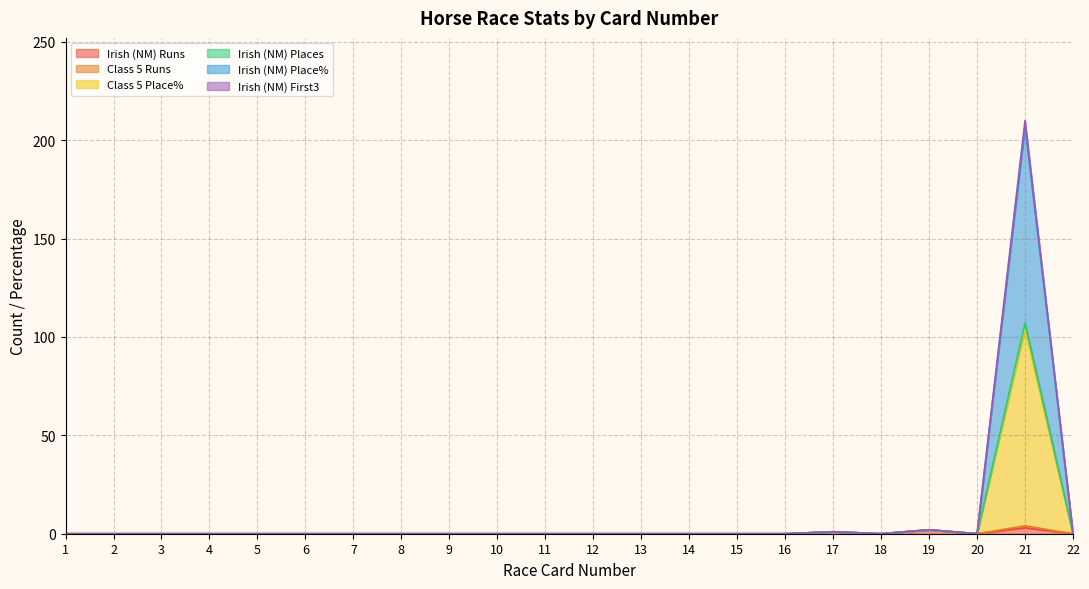

At how many categories does at least one series exceed 203?

1